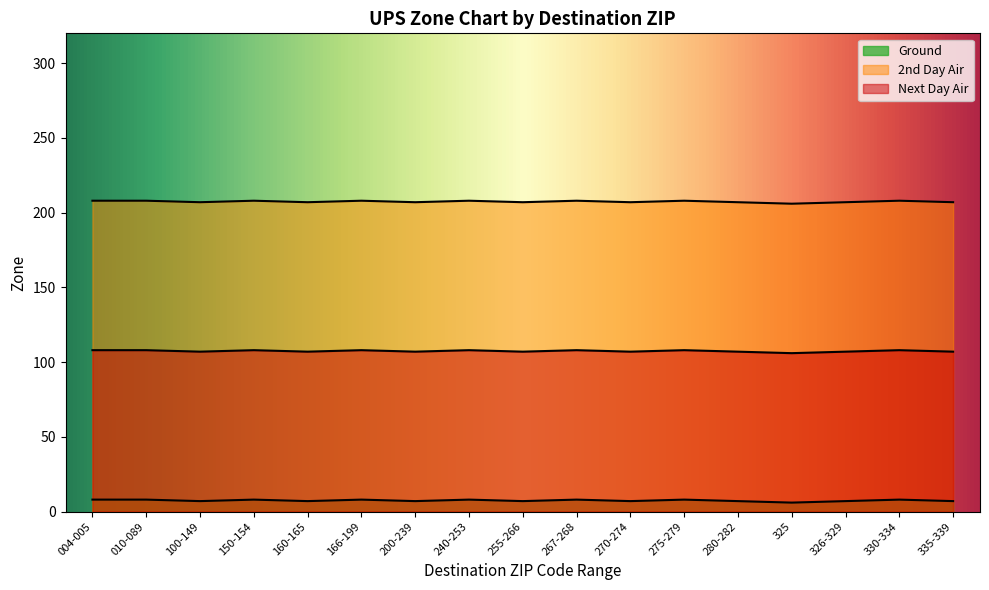

At which category does Next Day Air reach its first local valley?

100-149